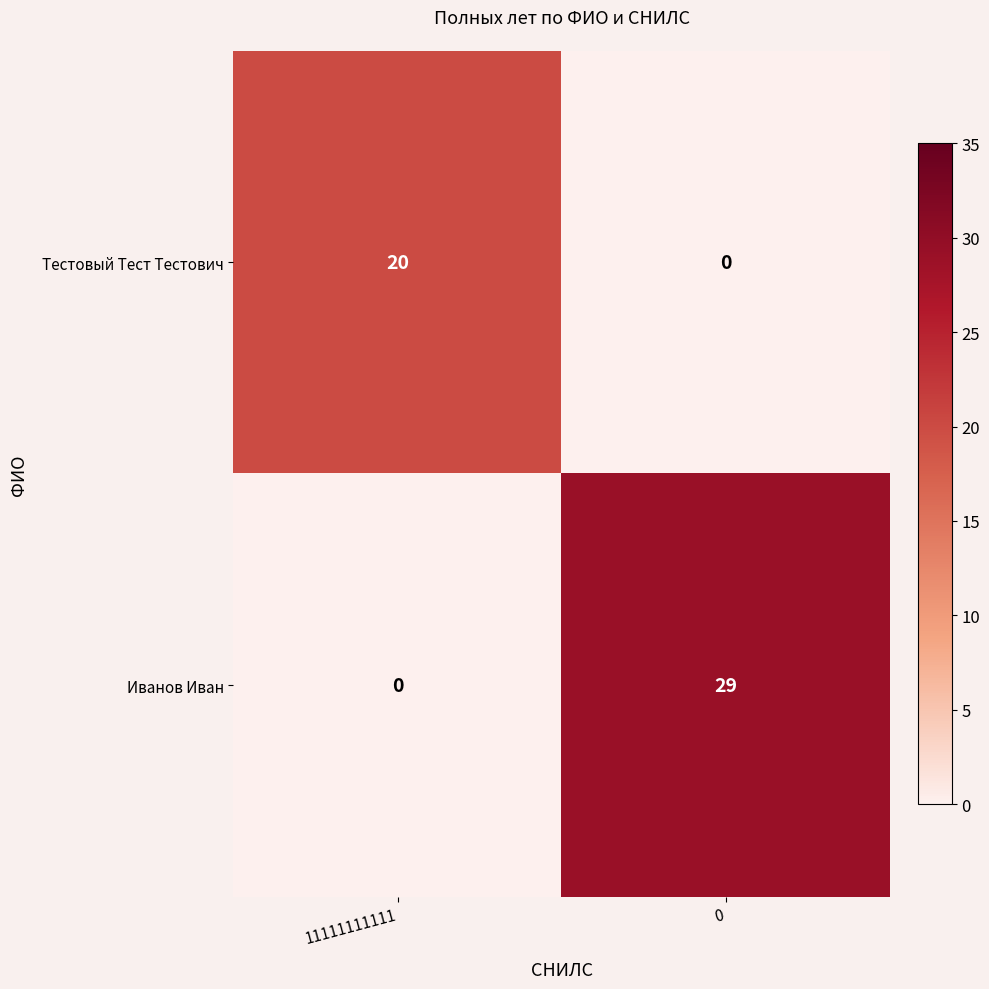

Where is Иванов Иван nearest to the value 14?

11111111111